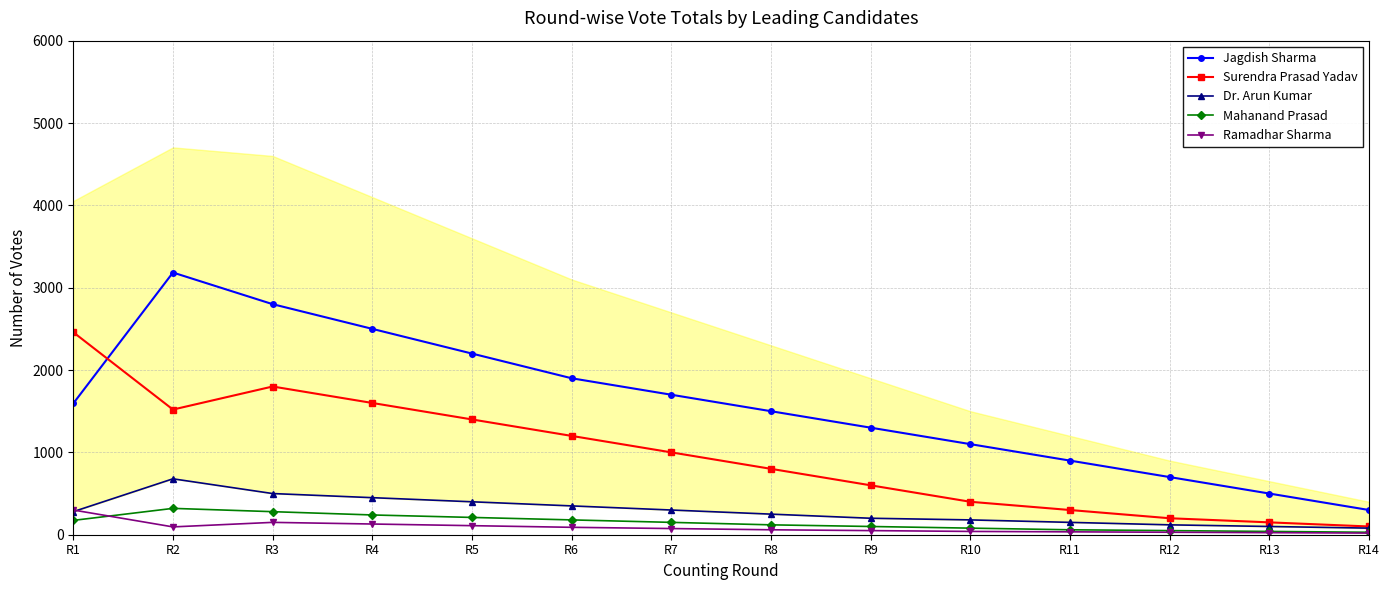

How many data points in Mahanand Prasad are less than 150?

7